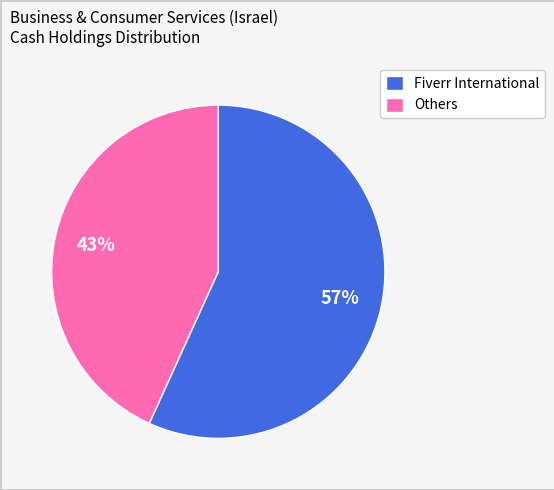

How many slices are in this pie chart?

2